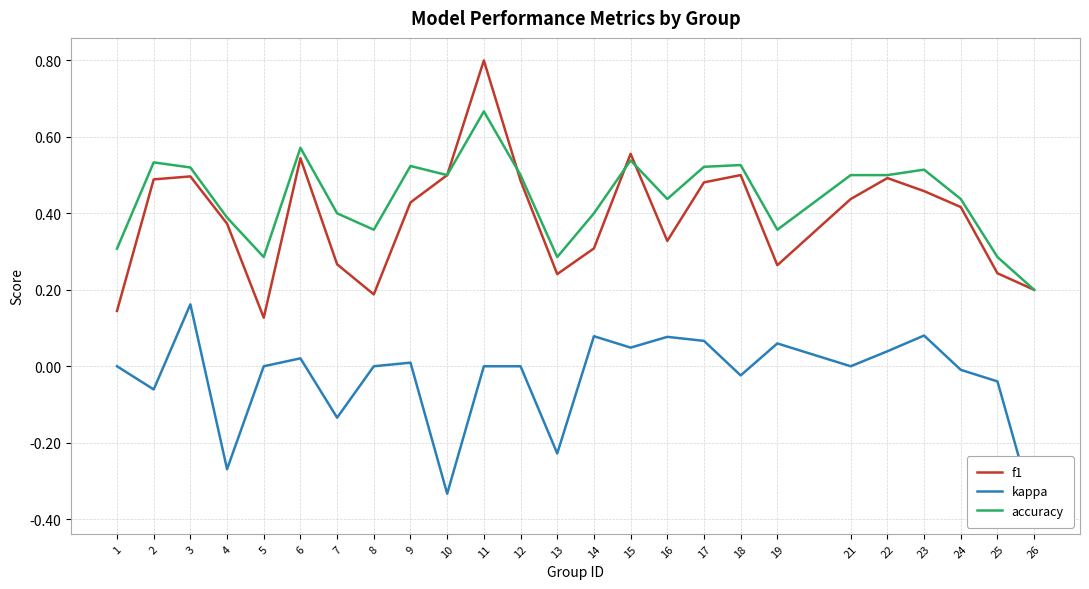

The kappa series shows -0.0 at 18. True or false?

True